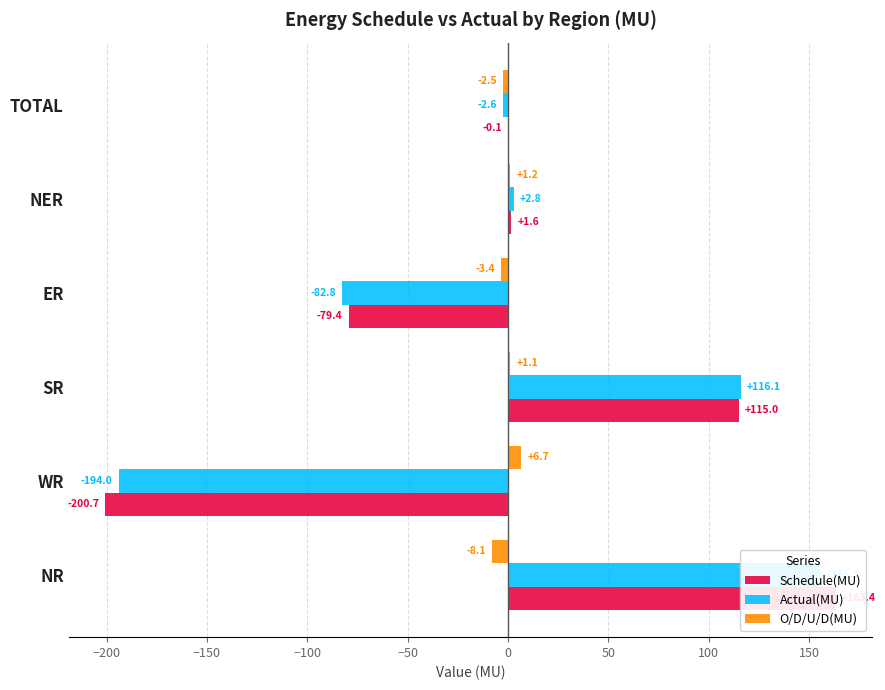

Does the chart contain any negative values?

Yes